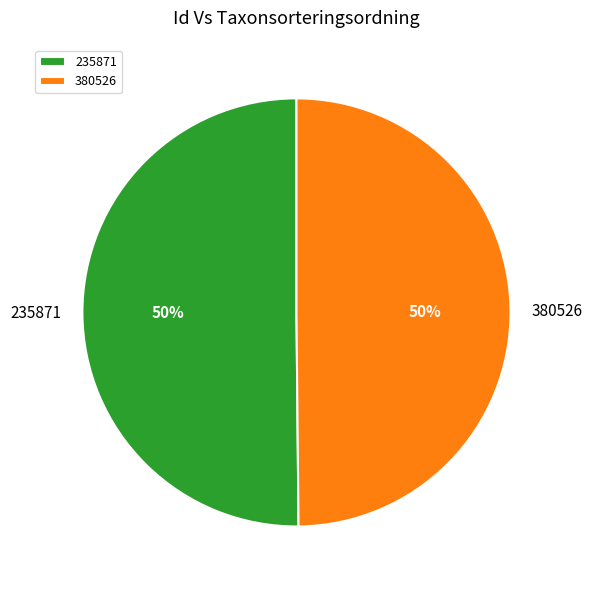

True or false: 235871 accounts for 50% of the total.

True